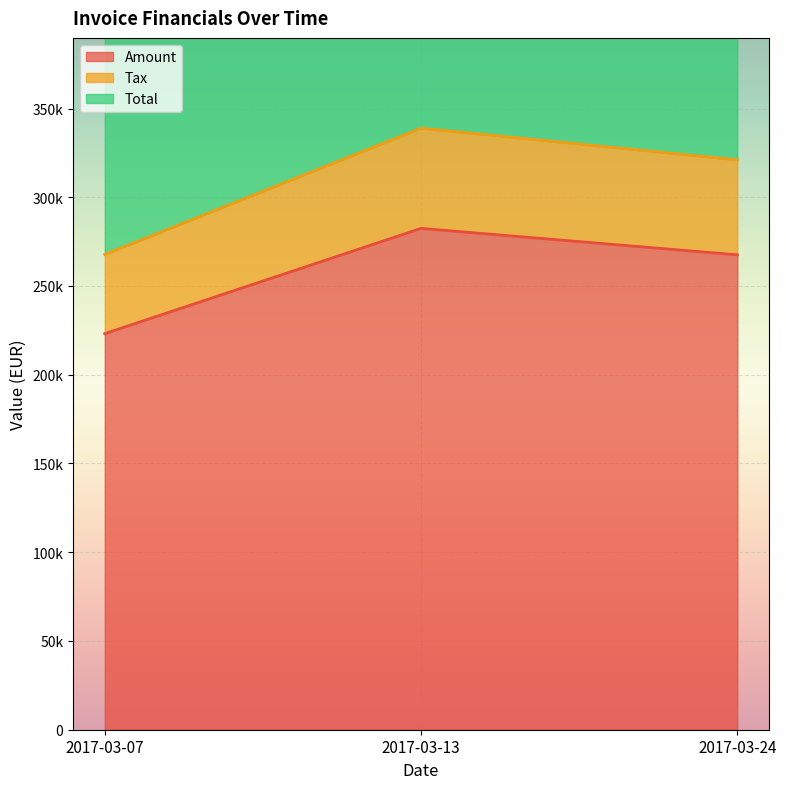

What is the value of the Tax point at the 2nd from the left?

338942.4